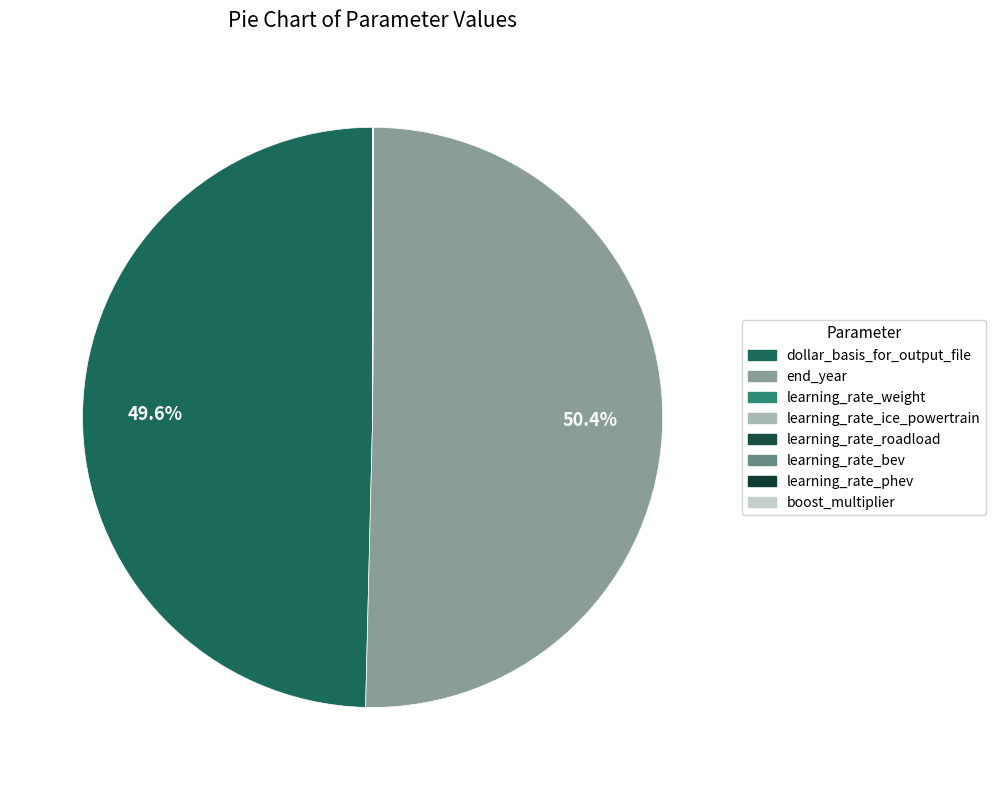

Which slice is the smallest?

learning_rate_weight